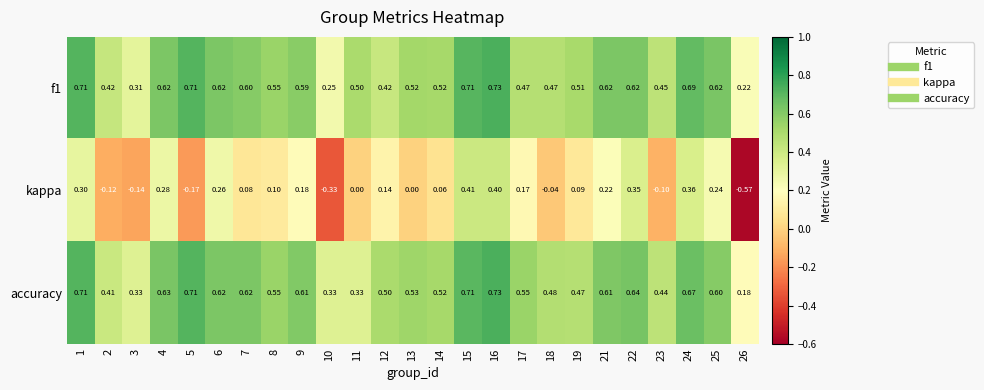

Is the value of accuracy at 16 greater than the value of f1 at 25?

Yes